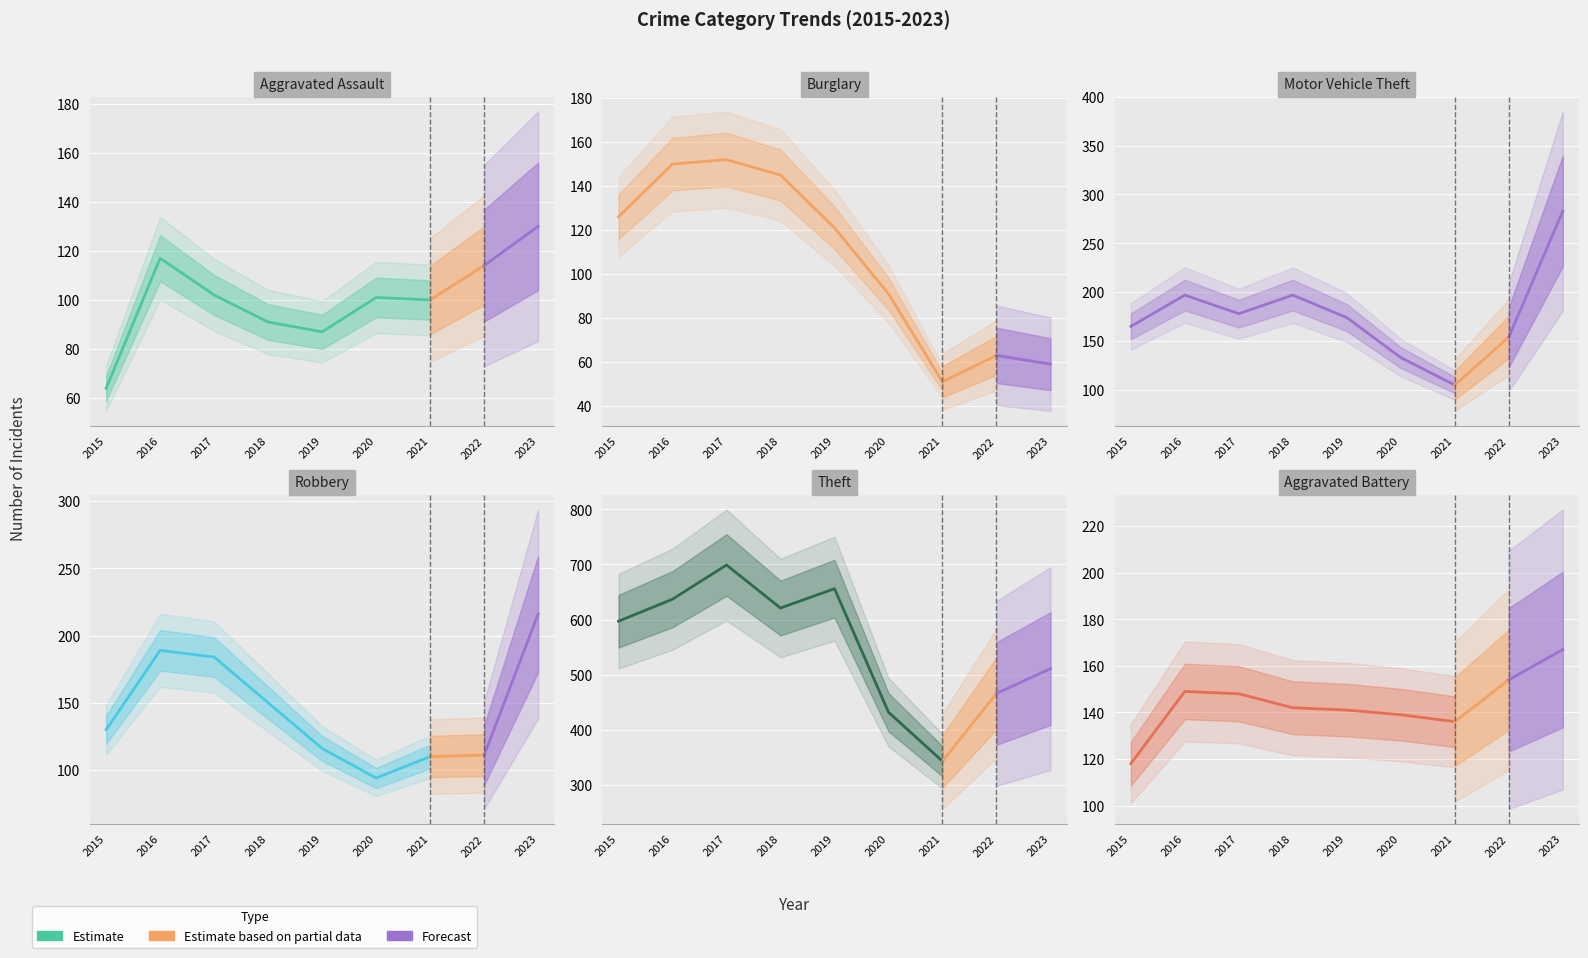

True or false: Aggravated Battery and Theft intersect in this chart.

False